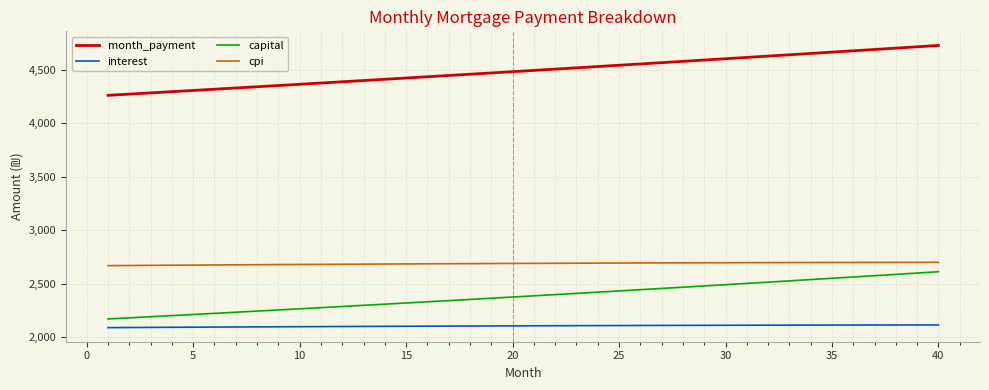

True or false: interest and capital intersect in this chart.

False